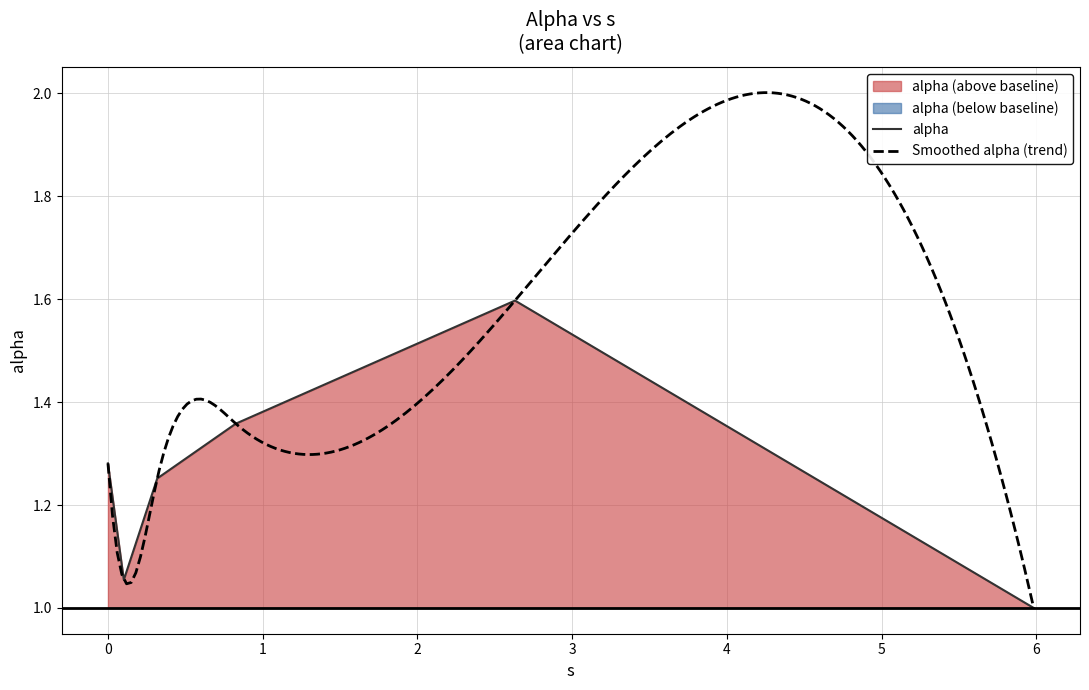

Rank the categories by value from highest to lowest.

2.6307686115043856, 0.8264385228515222, 0.0, 0.3185493755422107, 0.10259728431597216, 5.983320067869595